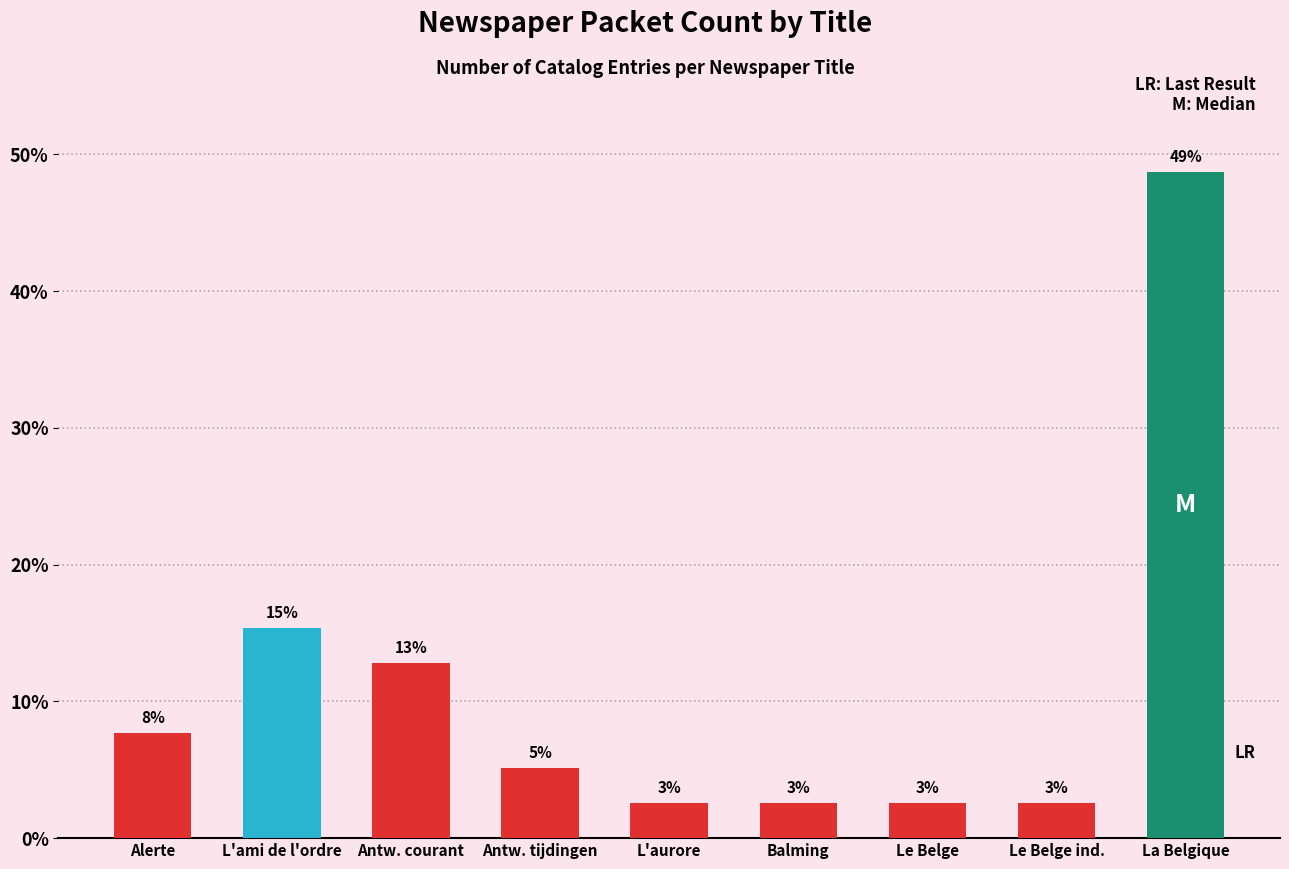

Read the value at Alerte.

7.7